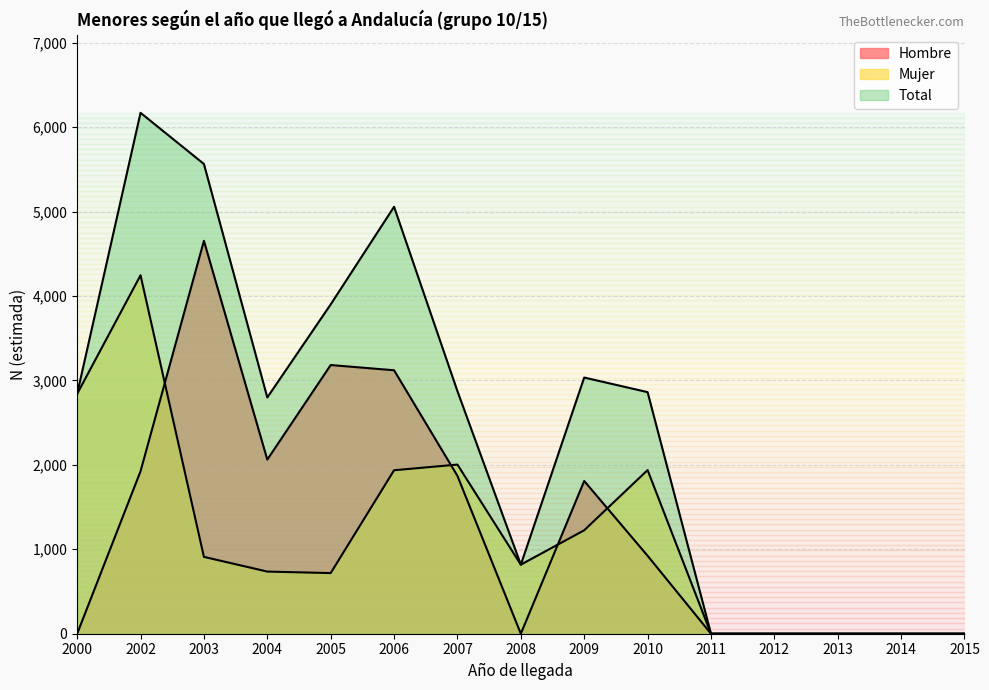

What is the sum of the Hombre values at 2010 and 2006?

4043